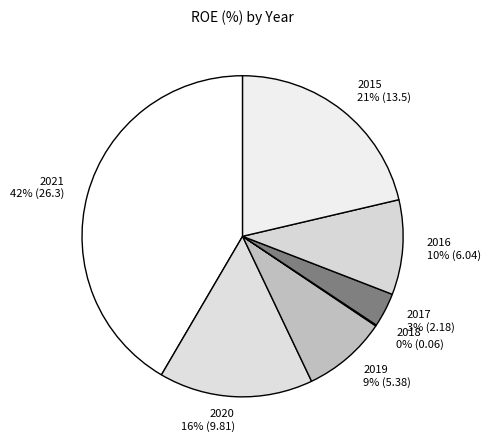

Which has a higher value, 2020 or 2019?

2020